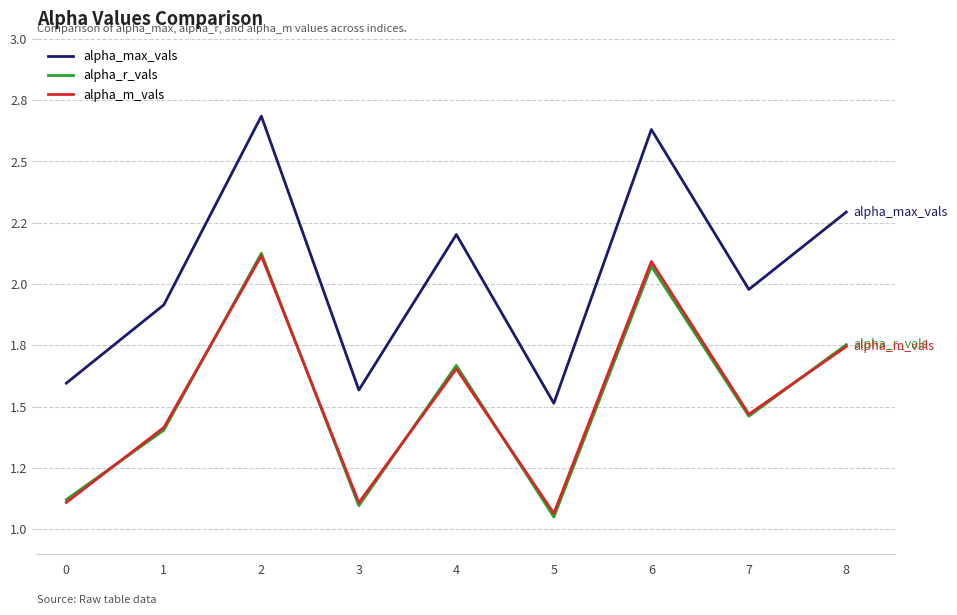

At which category does alpha_r_vals reach its first local valley?

3